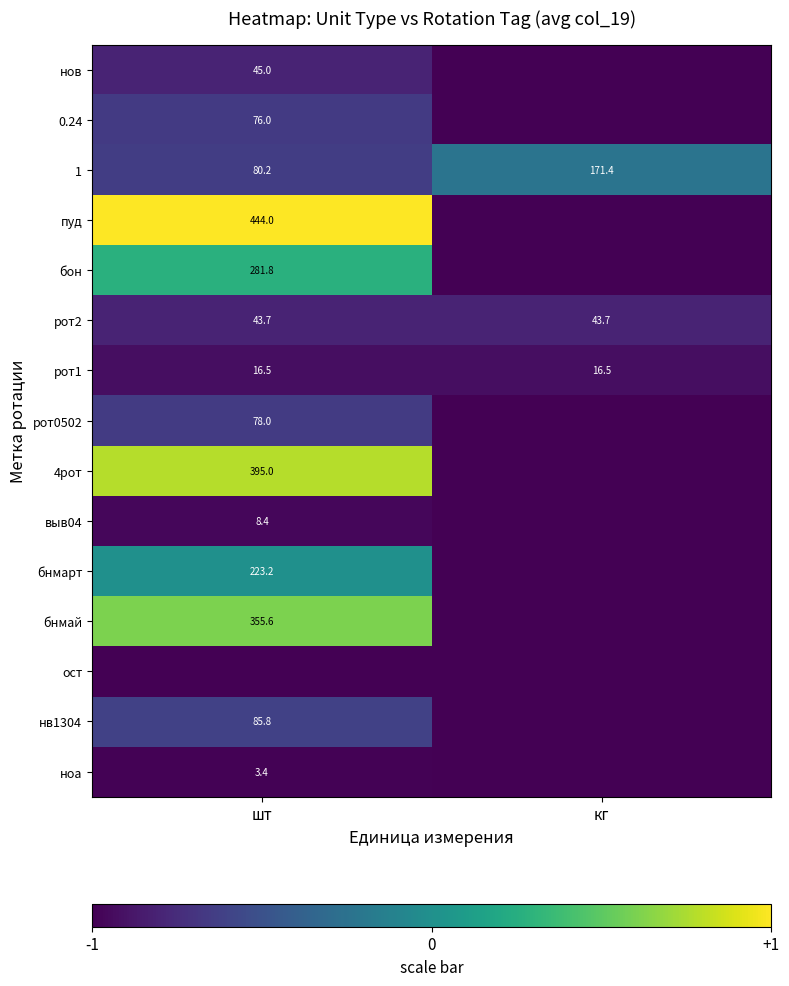

Is it true that выв04 equals -1.6 at шт?

False